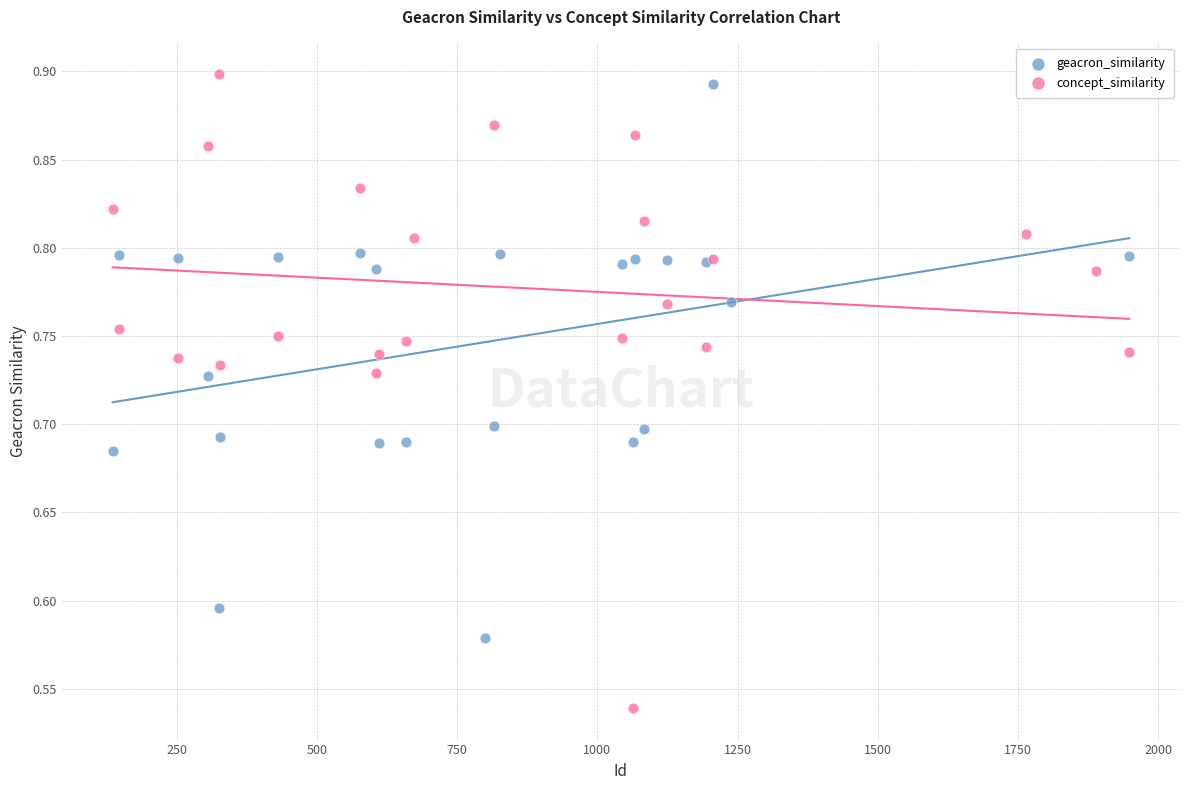

Which series has the widest spread of Y values?

concept_similarity